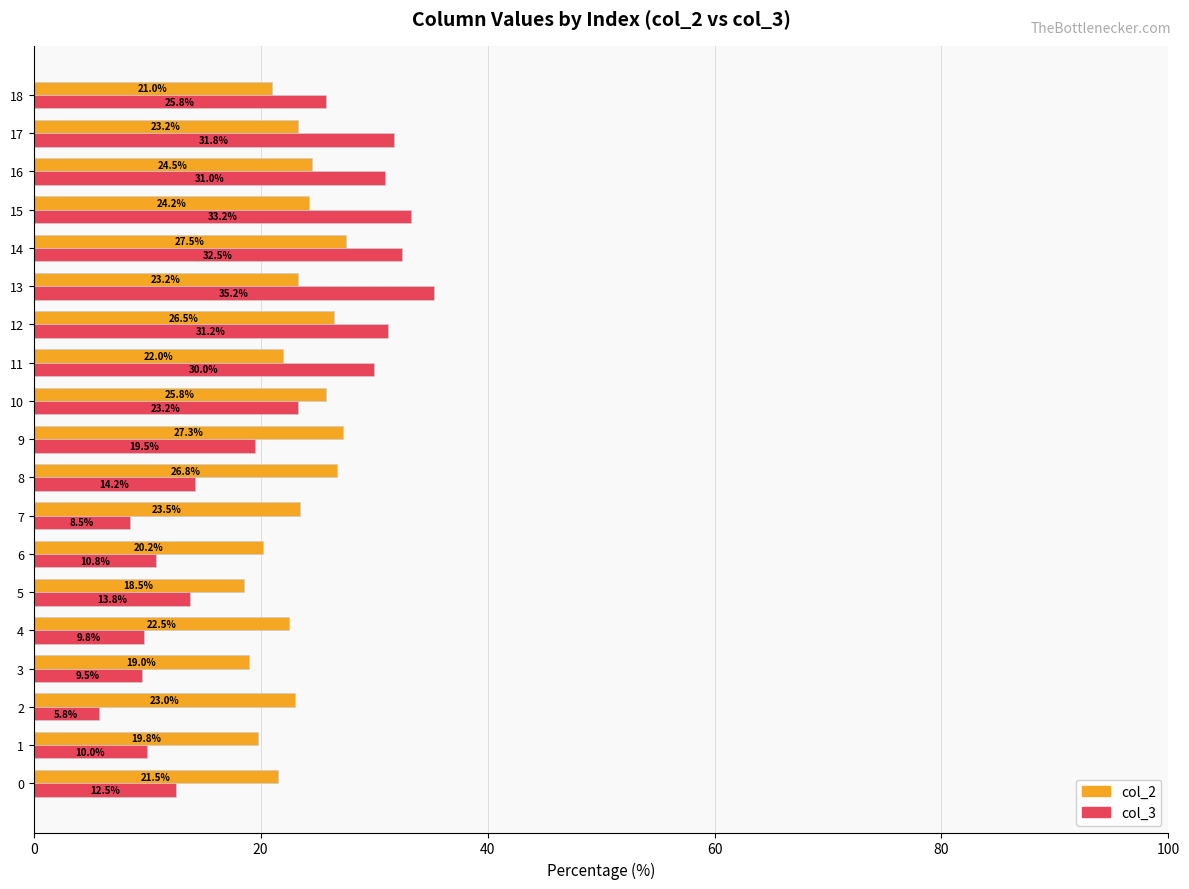

Rank the categories by col_3 value from lowest to highest.

2, 7, 3, 4, 1, 6, 0, 5, 8, 9, 10, 18, 11, 16, 12, 17, 14, 15, 13